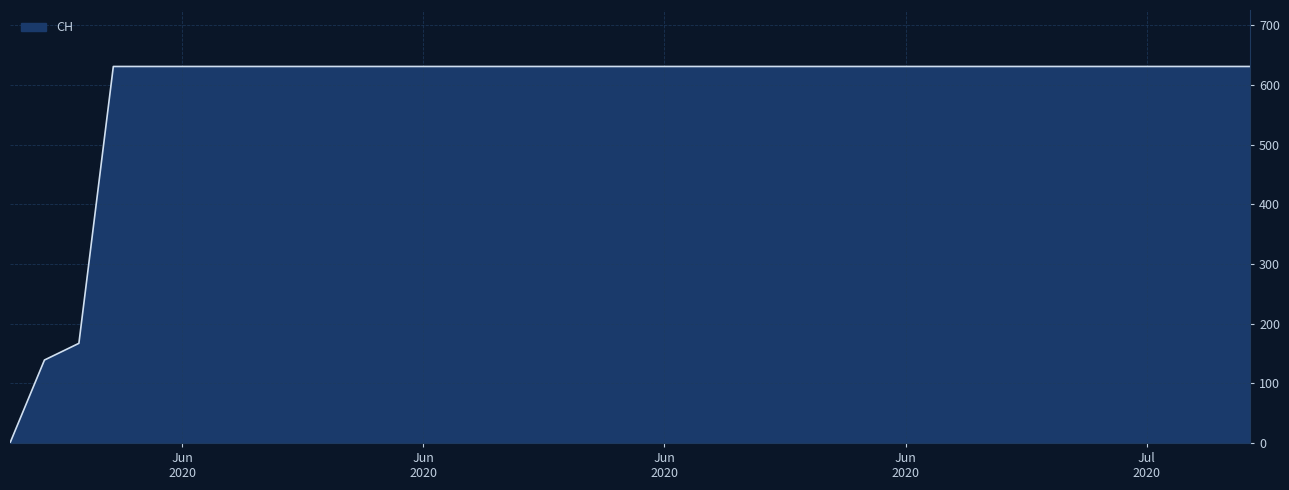

How many lines are shown in the chart?

1